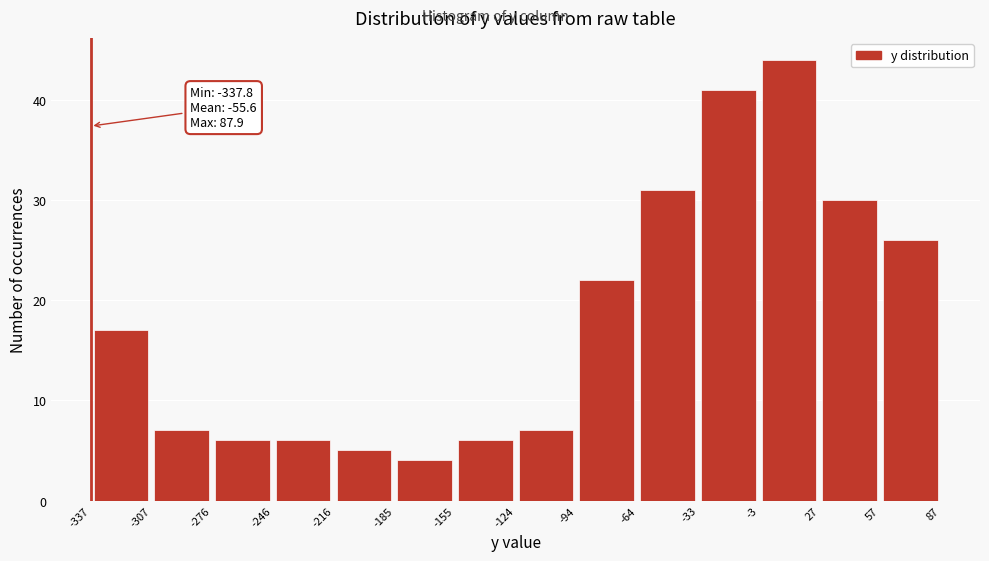

Which range on the x-axis has the tallest bar?

-3 to 27